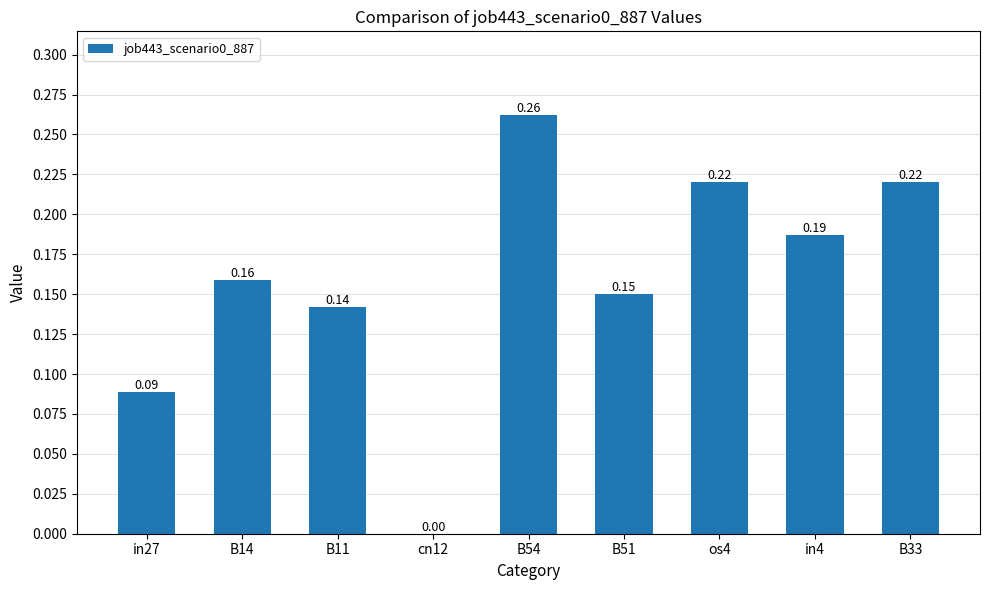

At which category does the chart reach its peak across all series?

B54